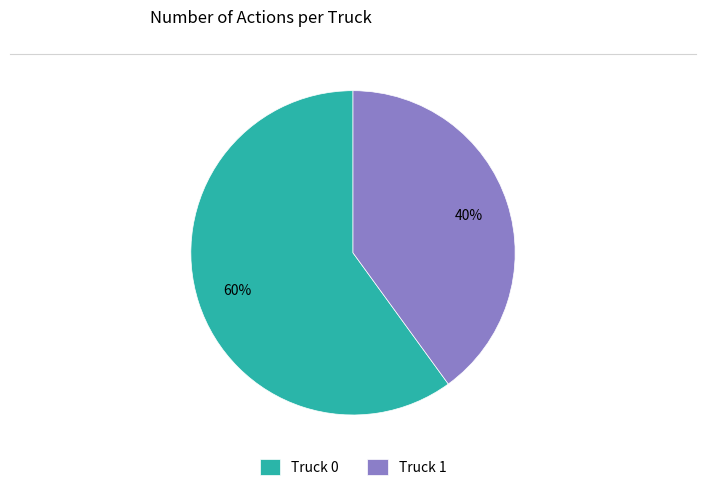

True or false: Truck 1 accounts for 40% of the total.

True